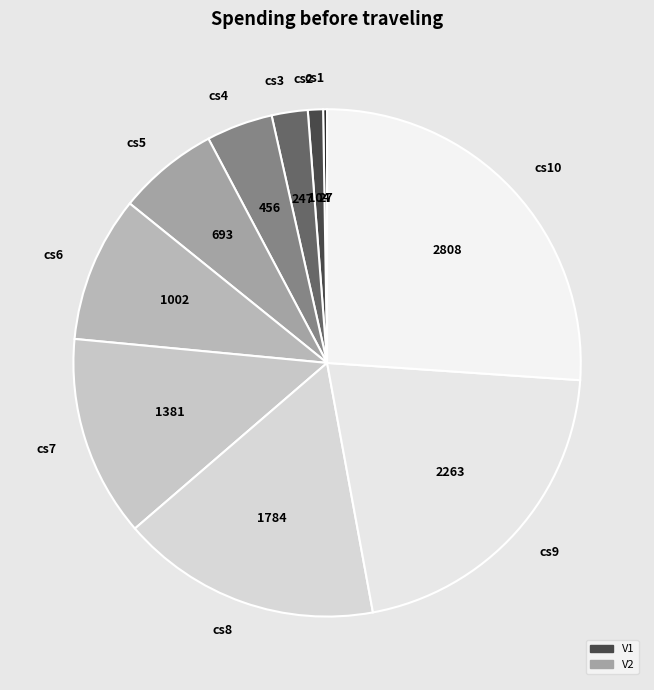

Combined, do cs9 and cs5 account for over 50%?

No